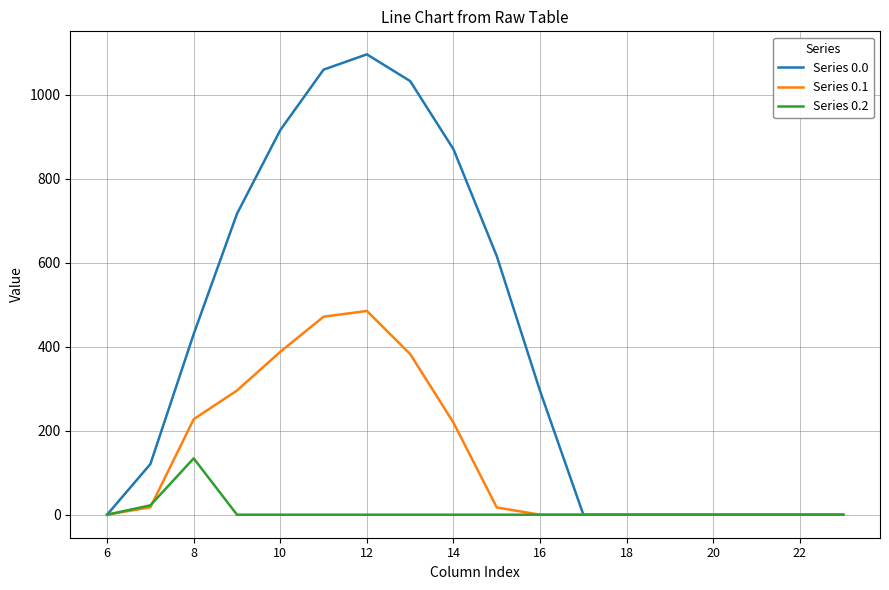

Which series has the largest range (max minus min)?

Series 0.0